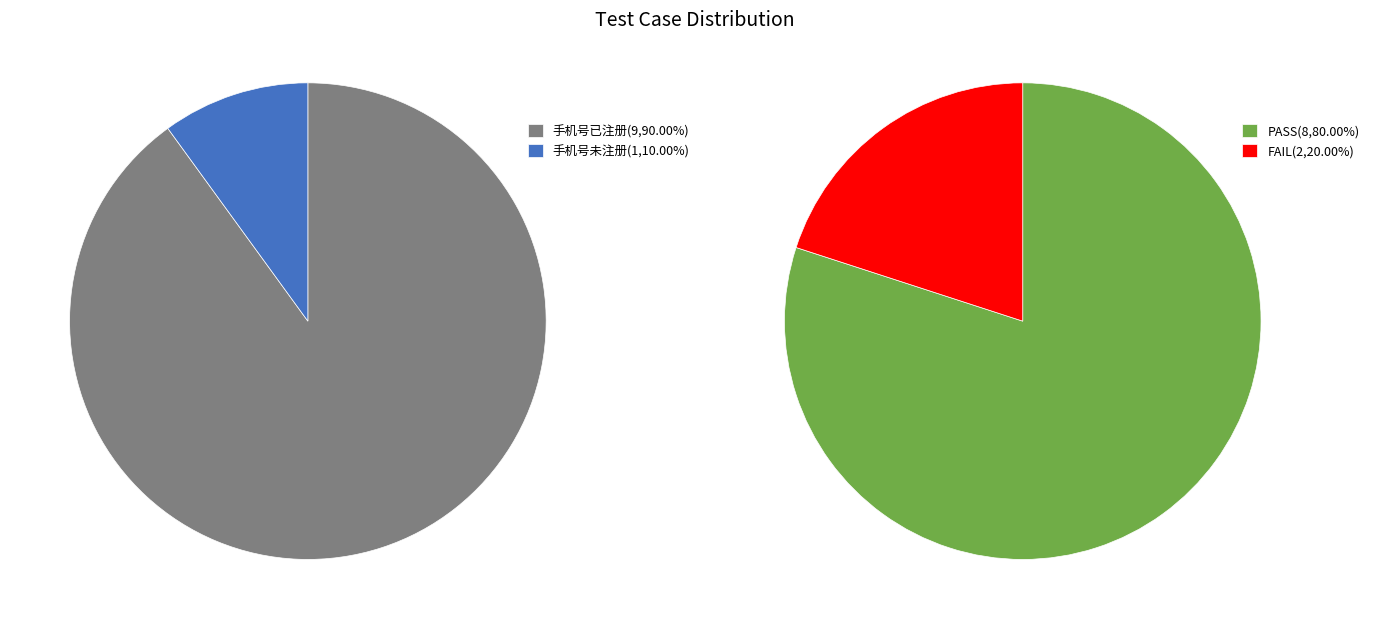

How many segments does this pie chart have?

2